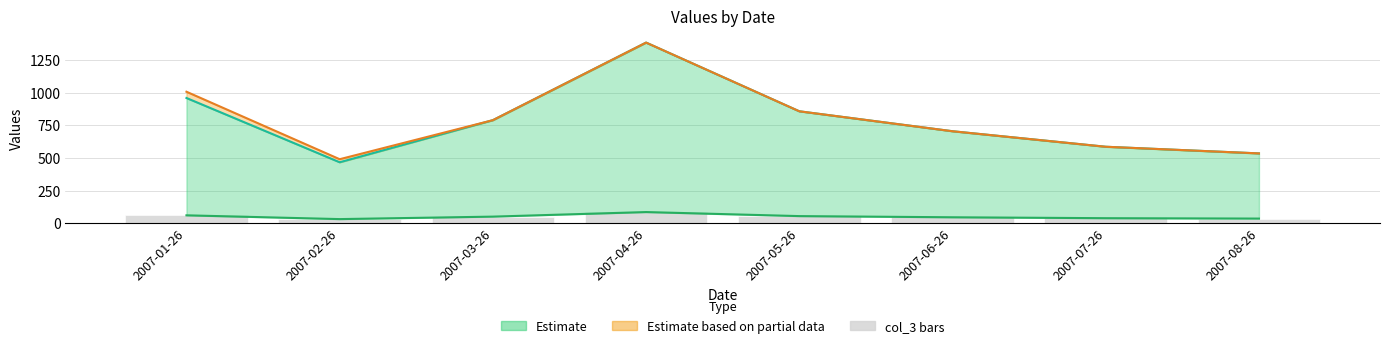

At how many categories does at least one series exceed 1264?

1